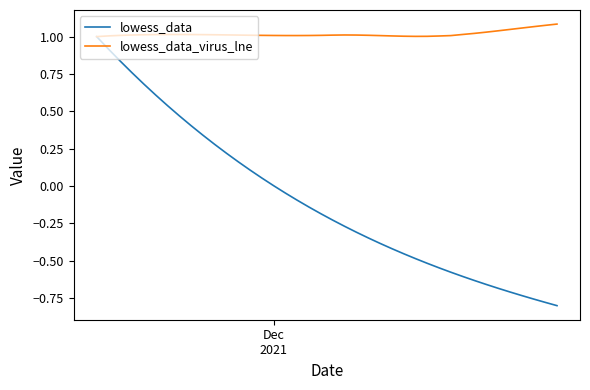

List the series in order of their peak value, lowest first.

lowess_data, lowess_data_virus_lne